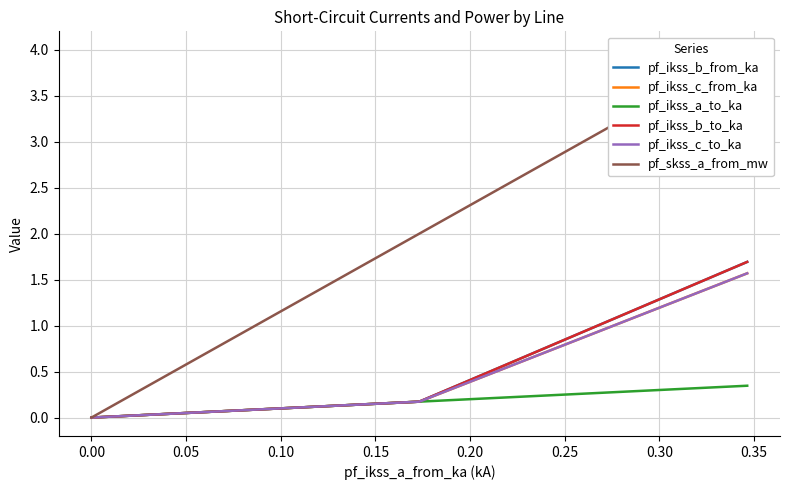

What is the value of the pf_skss_a_from_mw point at the 2nd from the left?

2.0